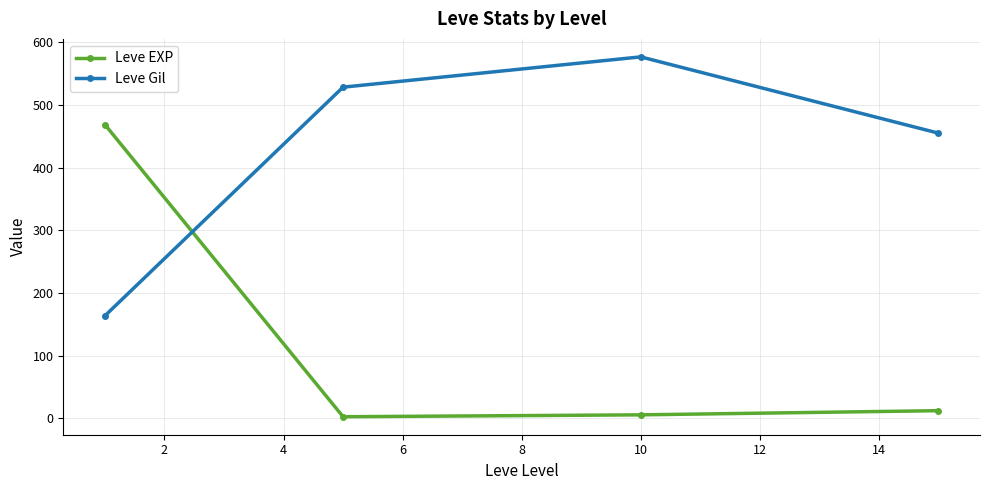

What are all the series names shown in the legend?

Leve EXP, Leve Gil